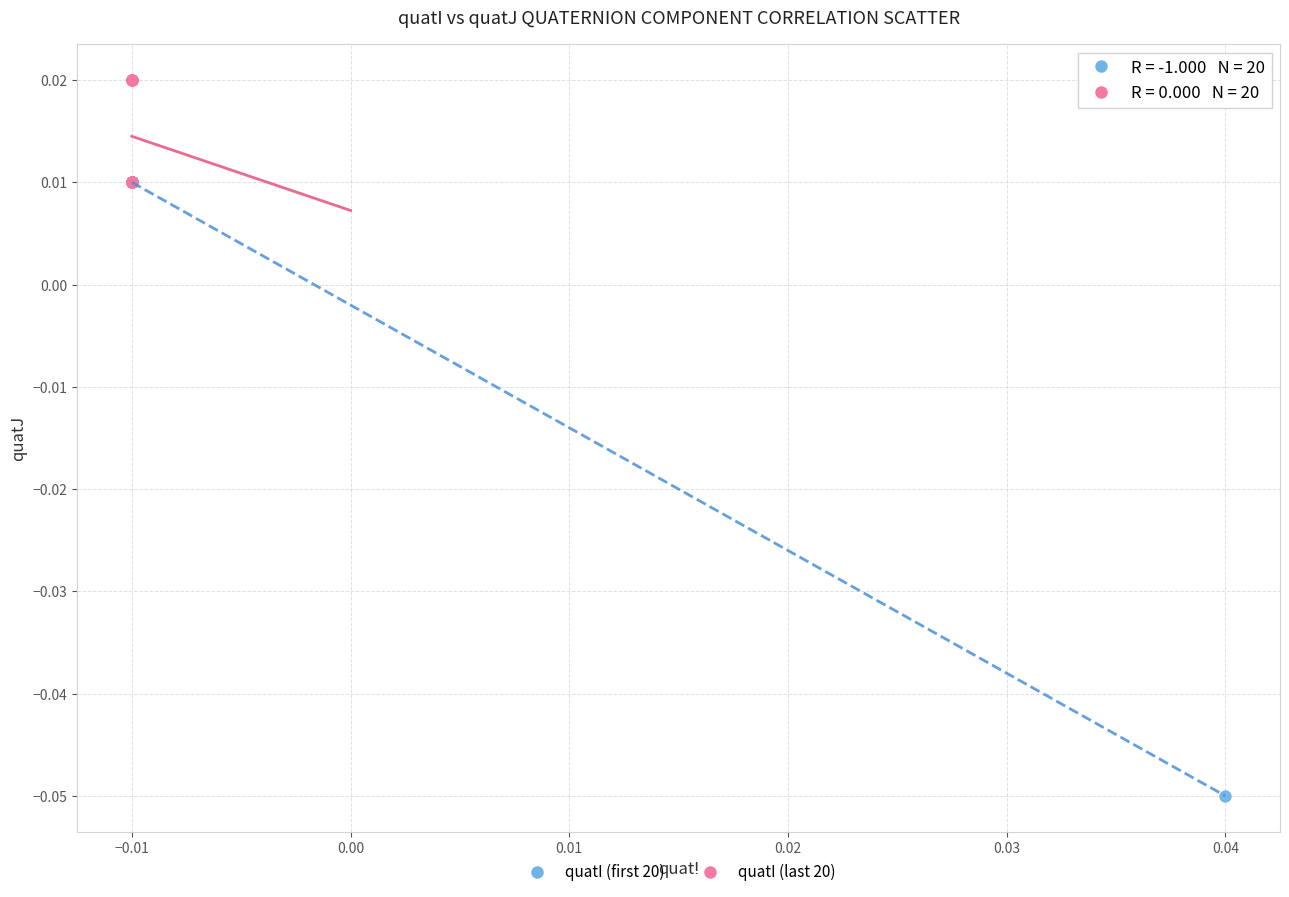

Which series has the largest Y range (max minus min)?

quatI (first 20)